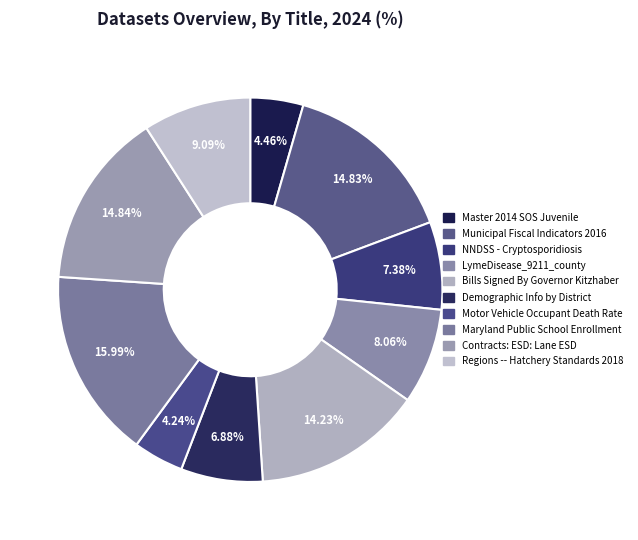

What is the smallest slice in the pie chart?

Motor Vehicle Occupant Death Rate